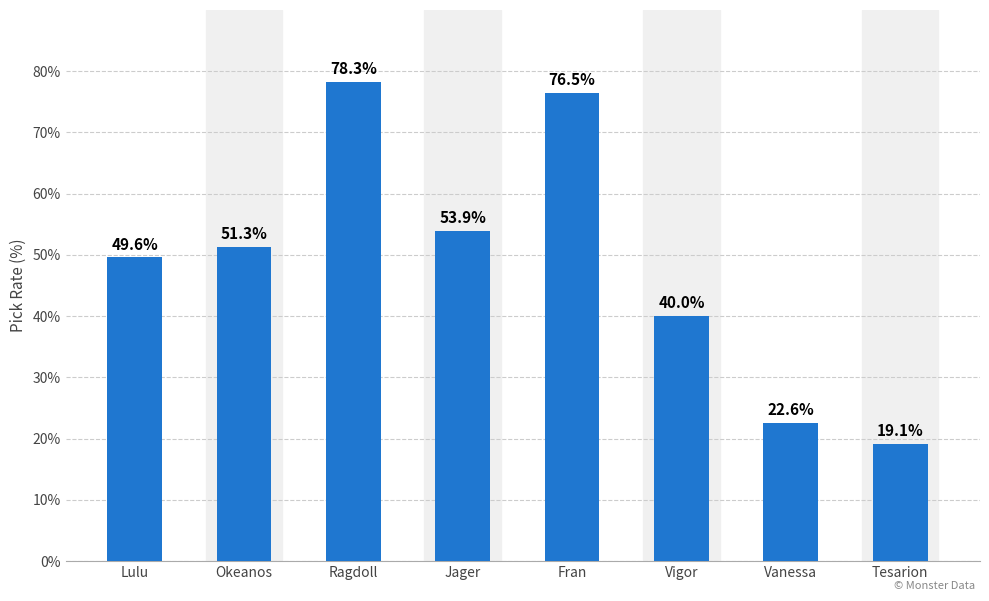

Is it true that the value at Jager is 53.9?

True